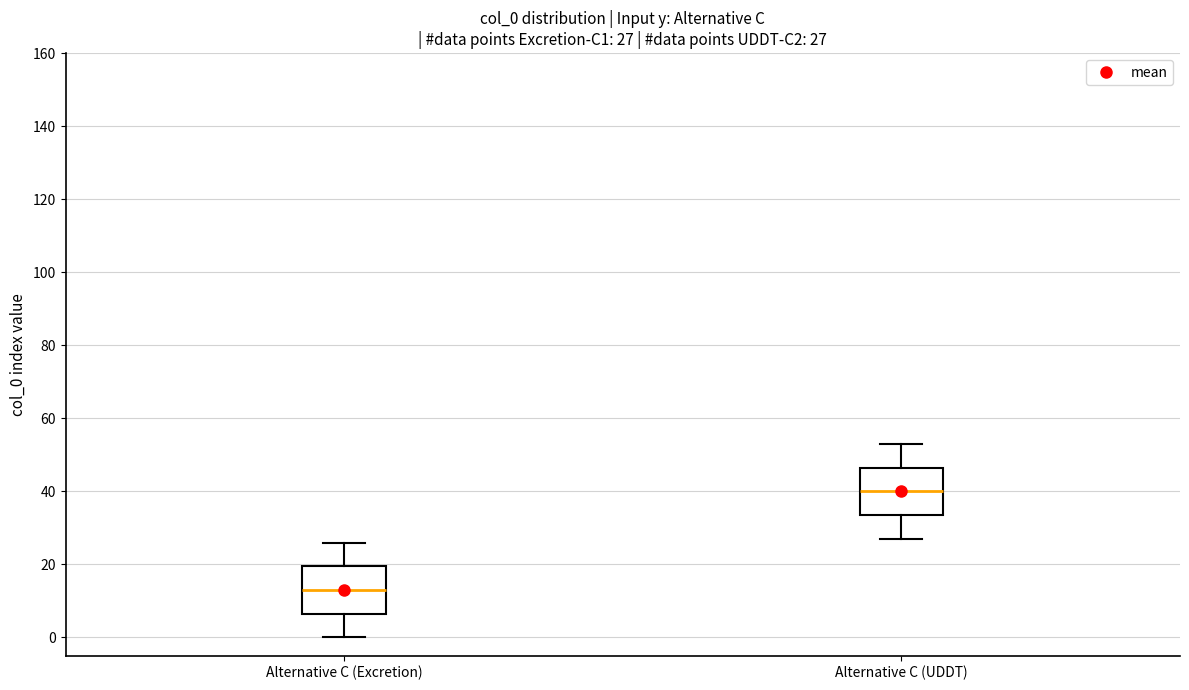

Which box has the lowest median line?

Alternative C (Excretion)